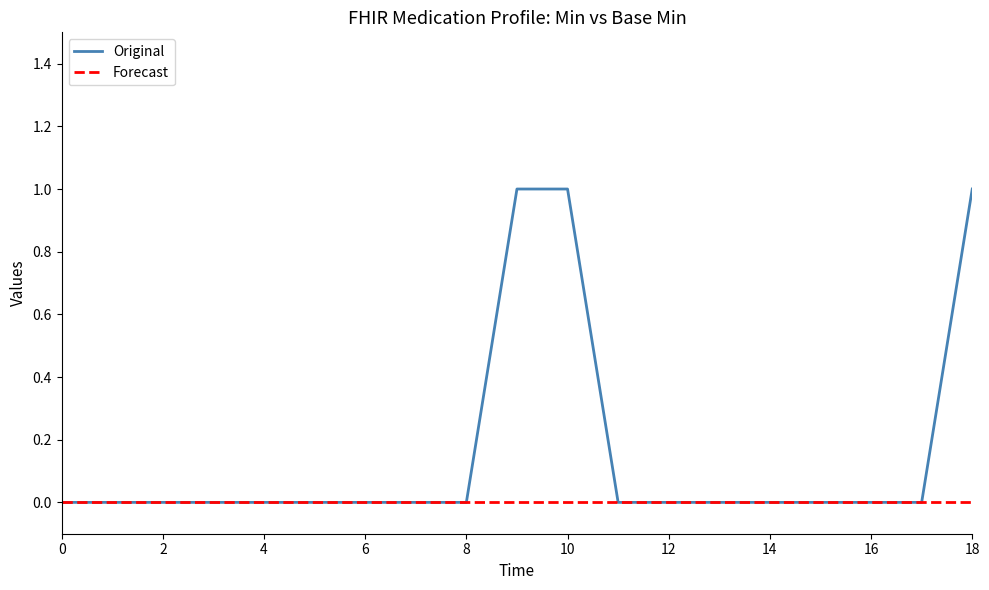

Rank the series by their average value, from lowest to highest.

Forecast, Original